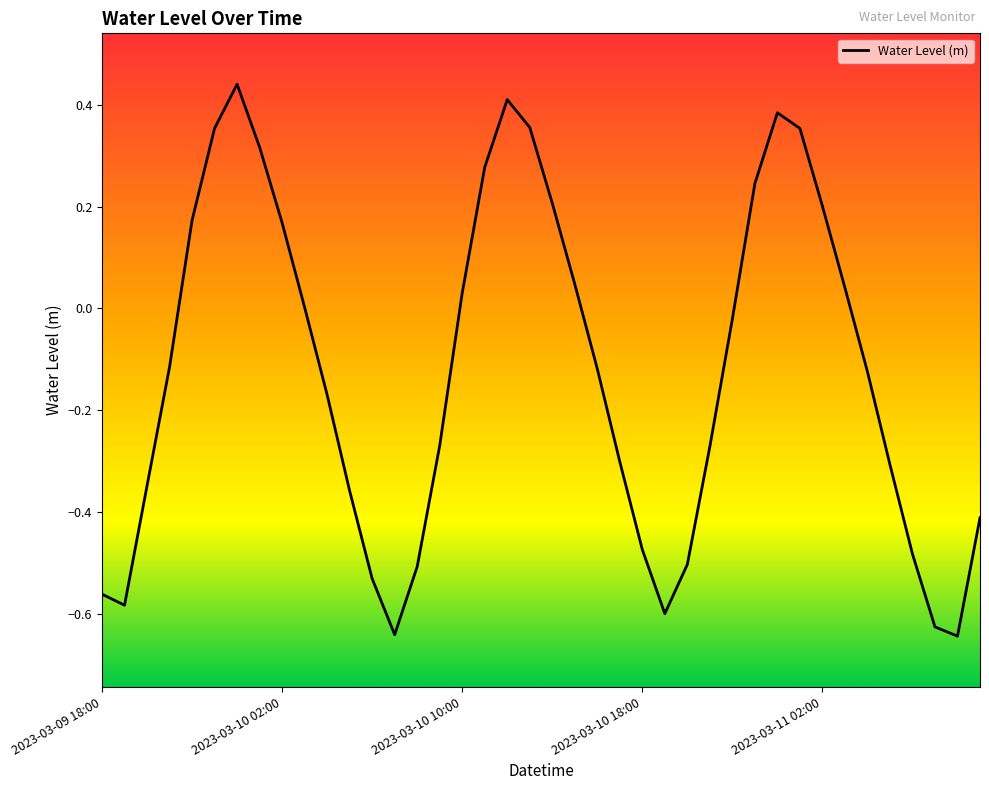

What is the difference between the maximum and minimum values?

1.1